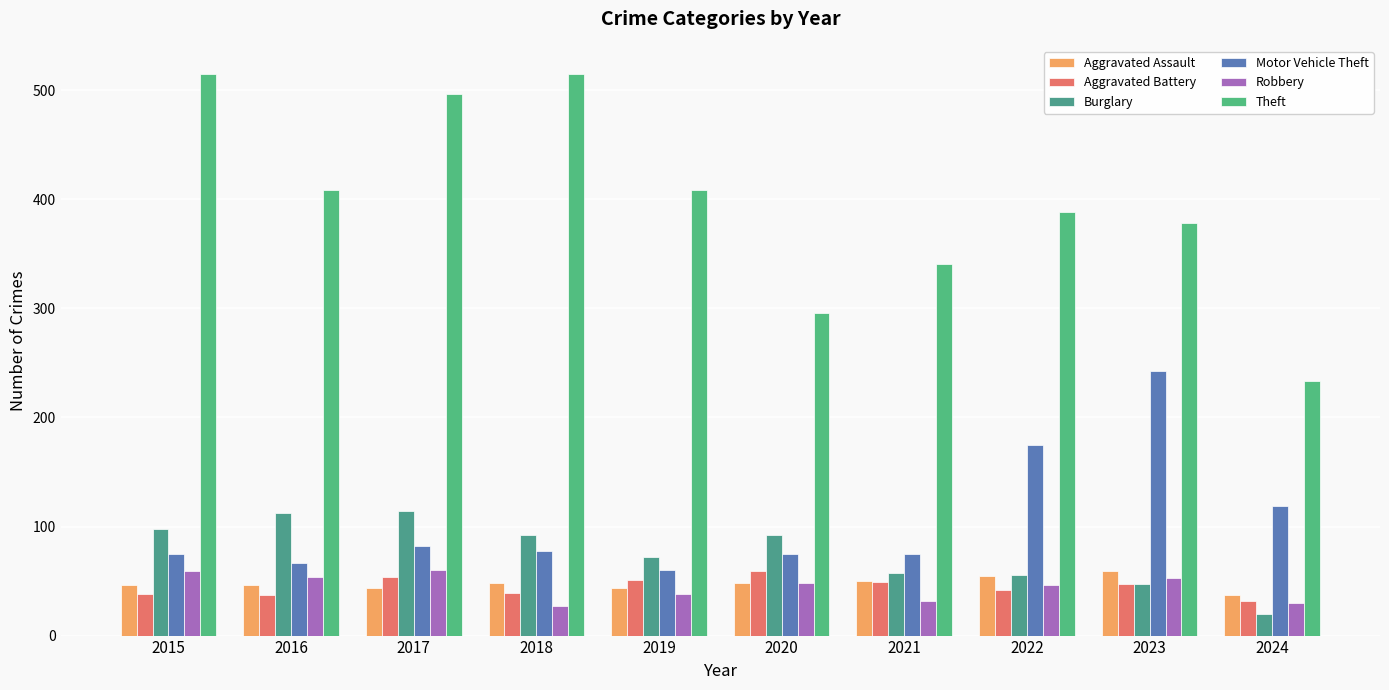

What is the lowest value of the Burglary series?

20